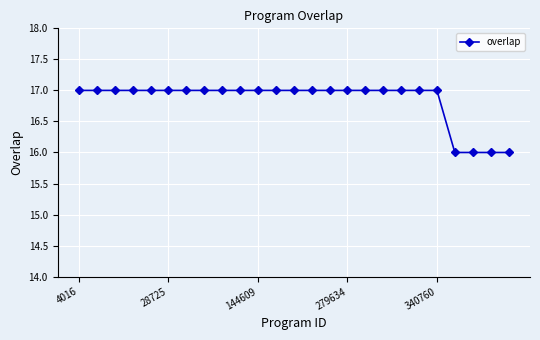

What is the sum of all values?

421